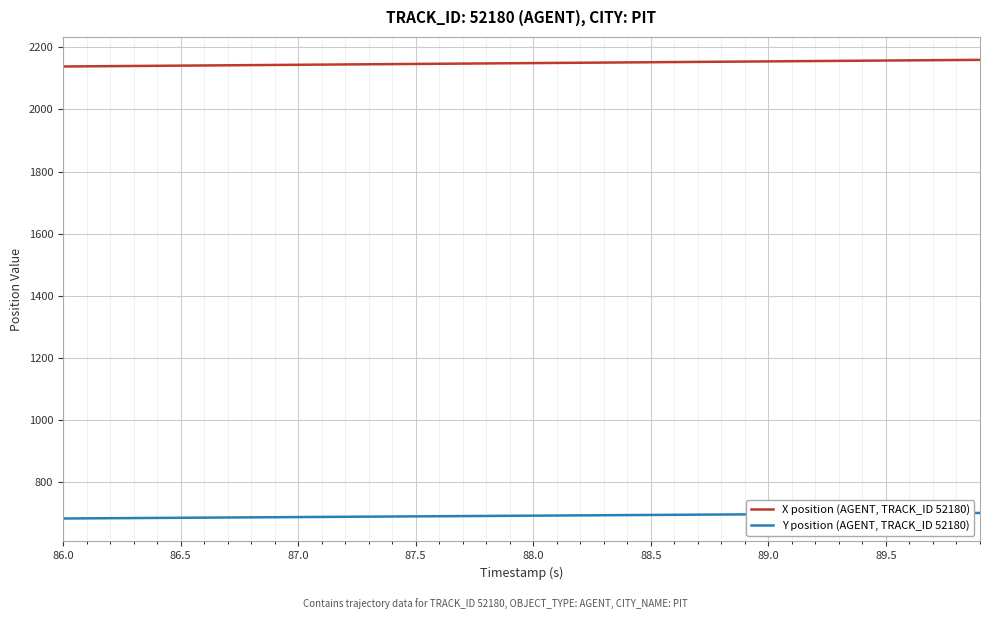

Which series has the largest total across all categories?

X position (AGENT, TRACK_ID 52180)